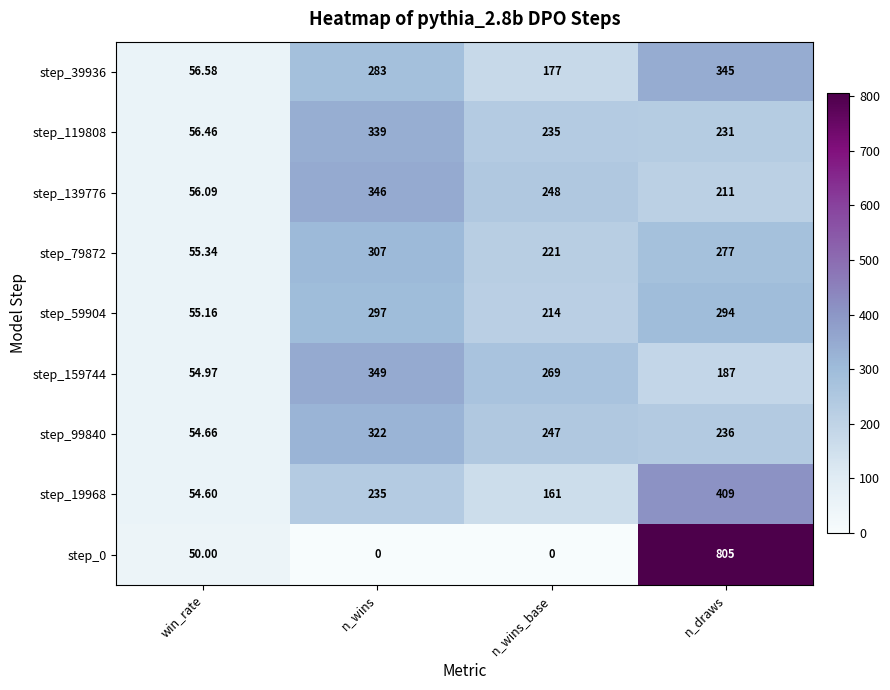

What is the total value across all series at n_wins?

2478.0